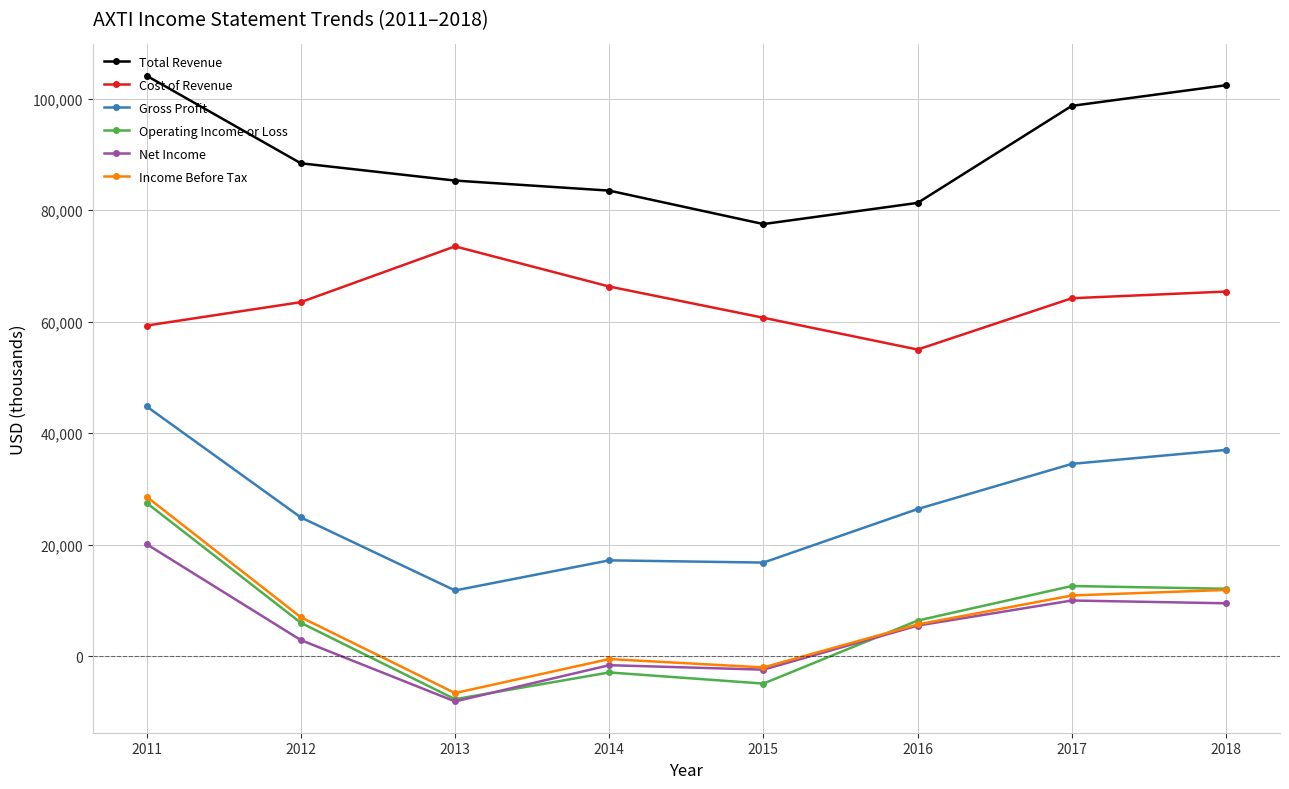

Which series has the largest total across all categories?

Total Revenue